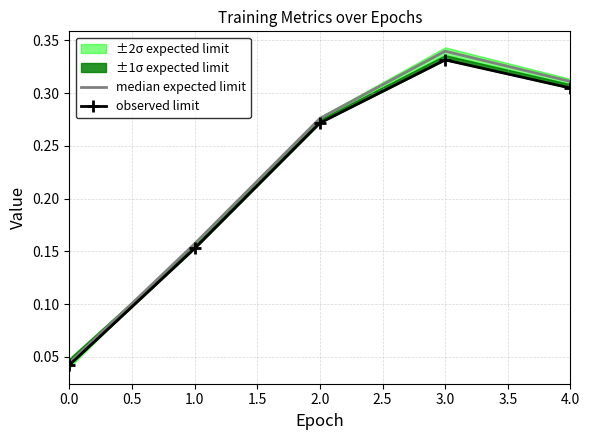

At how many categories does at least one series exceed 0?

5